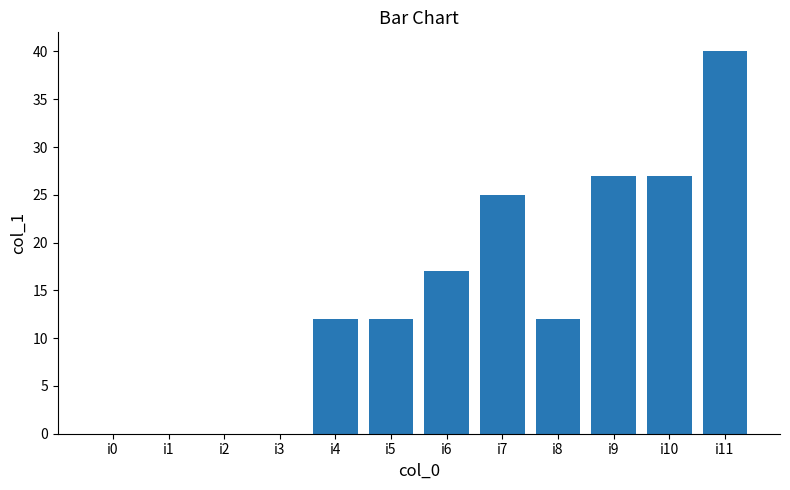

What is the greatest value displayed?

40